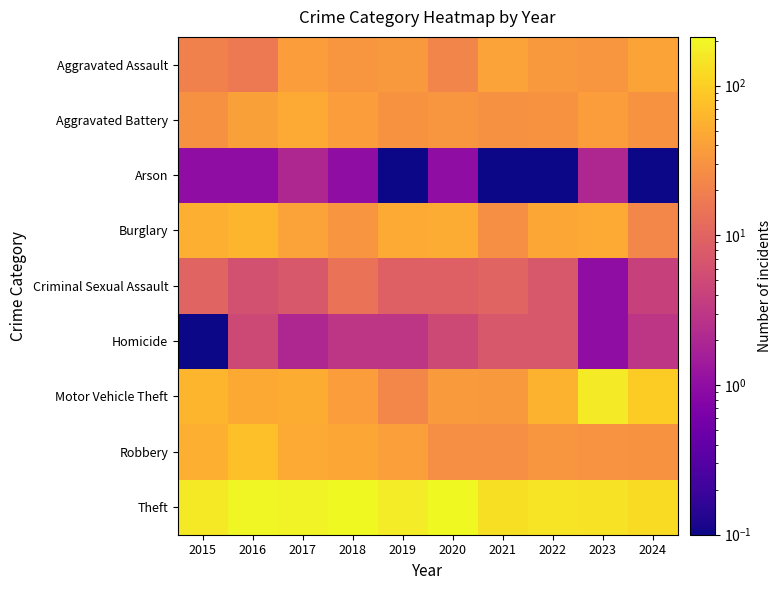

List the series in order of their peak value, highest first.

Theft, Motor Vehicle Theft, Robbery, Burglary, Aggravated Battery, Aggravated Assault, Criminal Sexual Assault, Homicide, Arson